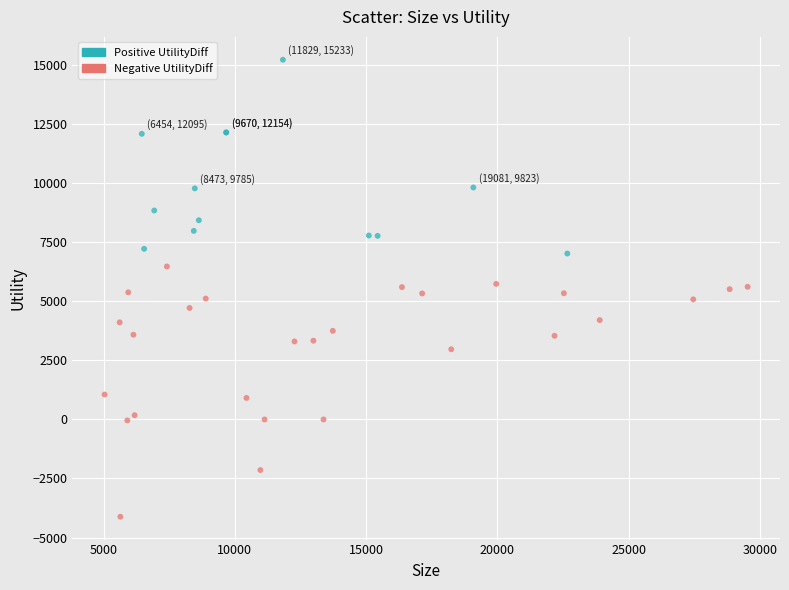

Which series has the widest spread of Y values?

Negative UtilityDiff